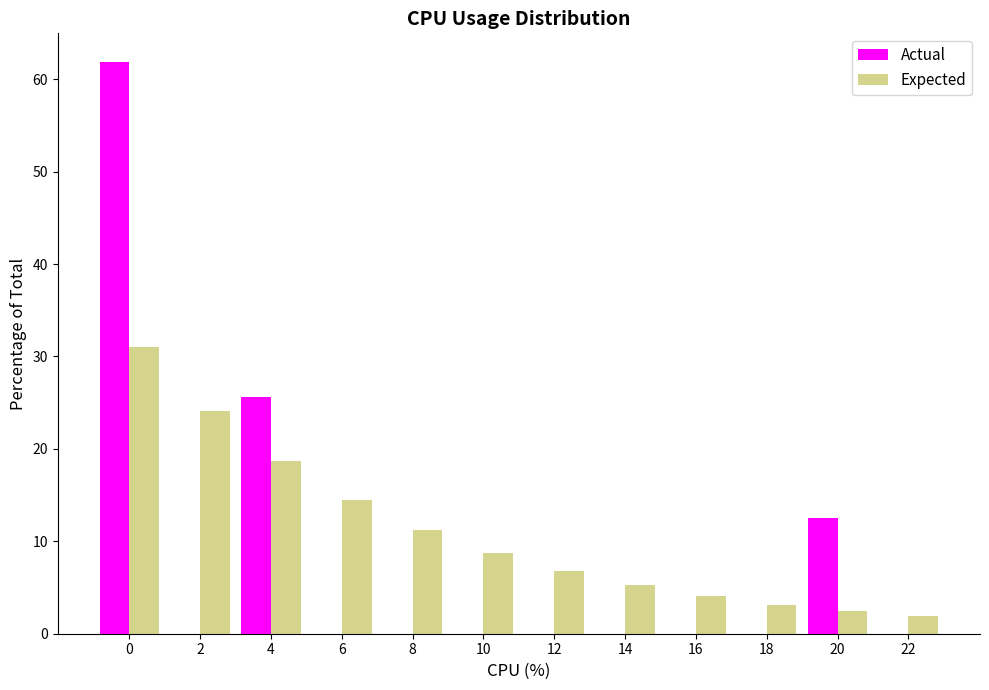

Reading left to right, what are all the values shown in this chart?

Actual: 0=61.9	2=0.0	4=25.6	6=0.0	8=0.0	10=0.0	12=0.0	14=0.0	16=0.0	18=0.0	20=12.5	22=0.0
Expected: 0=31.1	2=24.1	4=18.7	6=14.5	8=11.2	10=8.7	12=6.8	14=5.2	16=4.1	18=3.2	20=2.4	22=1.9